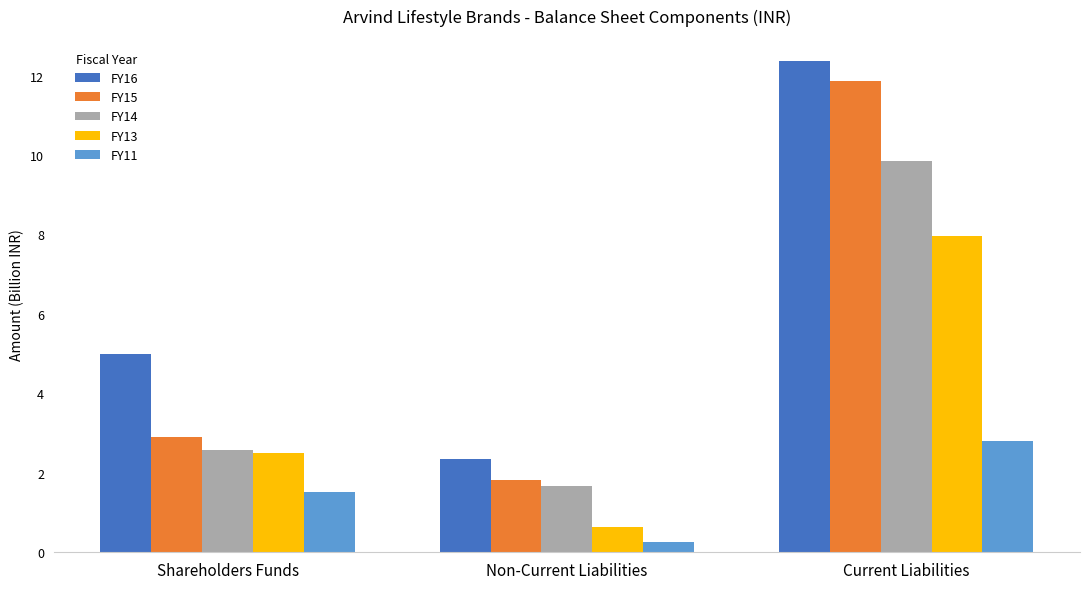

Rank the categories by FY15 value from lowest to highest.

Non-Current Liabilities, Shareholders Funds, Current Liabilities